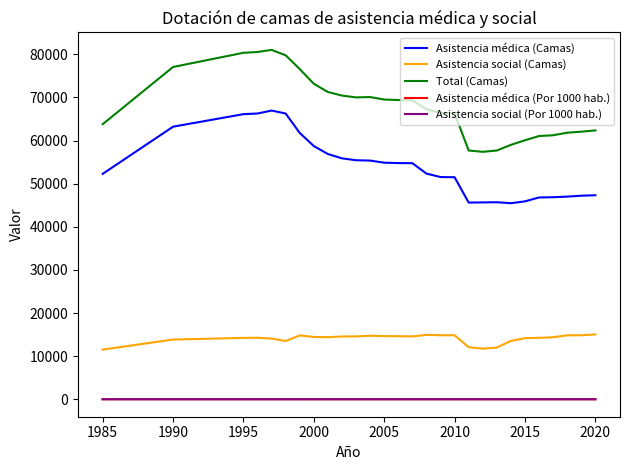

What is the difference between the maximum and second lowest values in the Asistencia social (Por 1000 hab.) series?

0.2